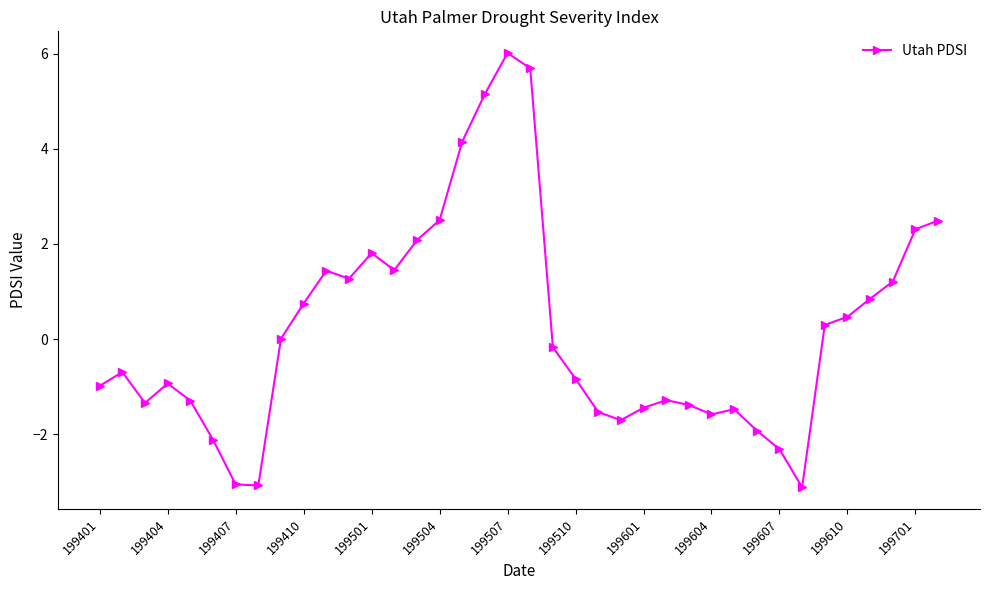

What is the greatest value displayed?

6.0